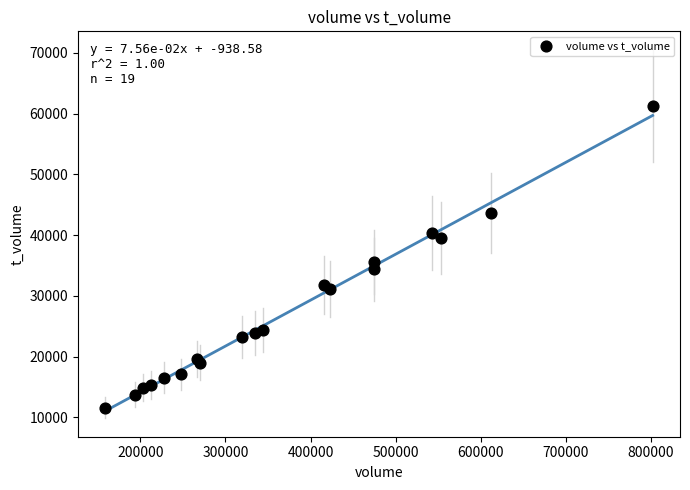

What Y value in the scatter plot is closest to 36455?

35578